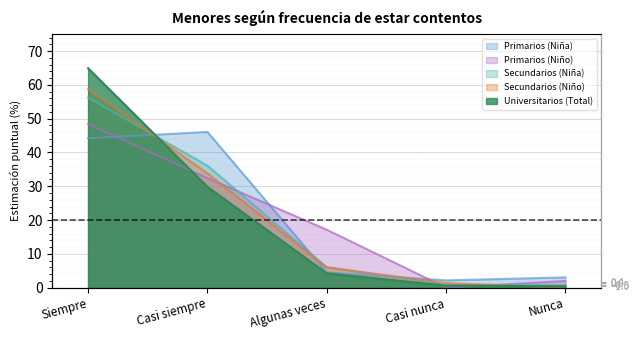

What is the average value of the Secundarios (Niña) series?

20.0